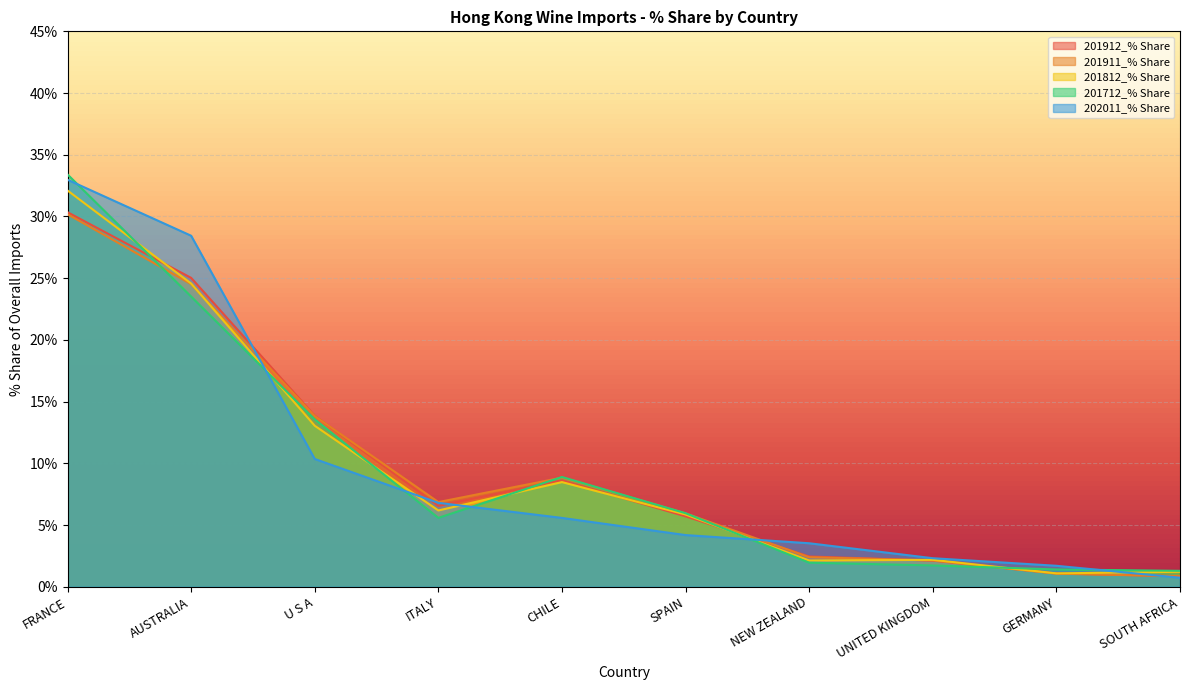

True or false: 202011_% Share and 201911_% Share intersect in this chart.

True